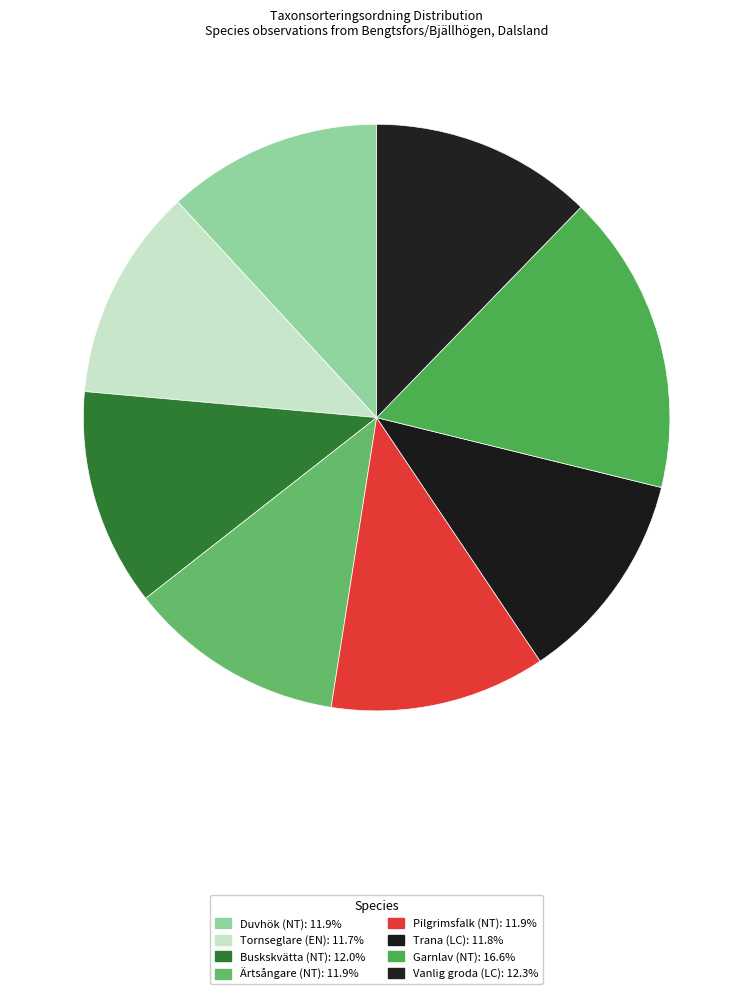

True or false: Garnlav (NT) accounts for 17% of the total.

True